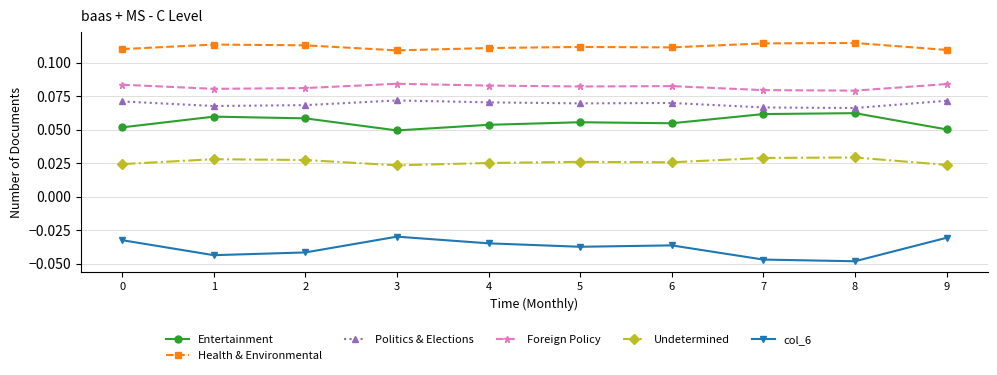

True or false: Entertainment has more than 0 points higher than both neighbors.

True